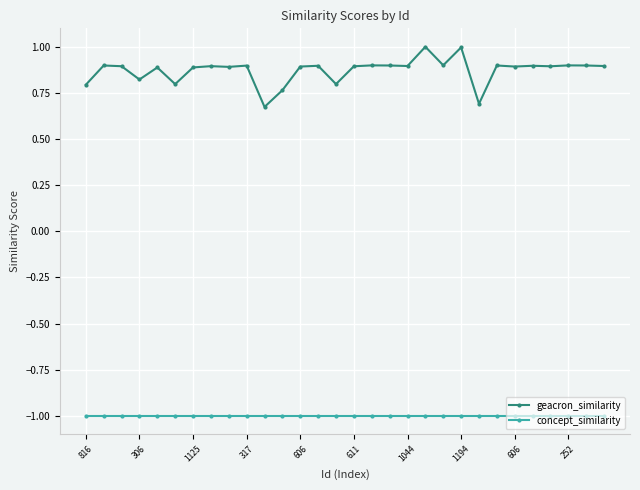

True or false: geacron_similarity has more than 1 points higher than both neighbors.

True